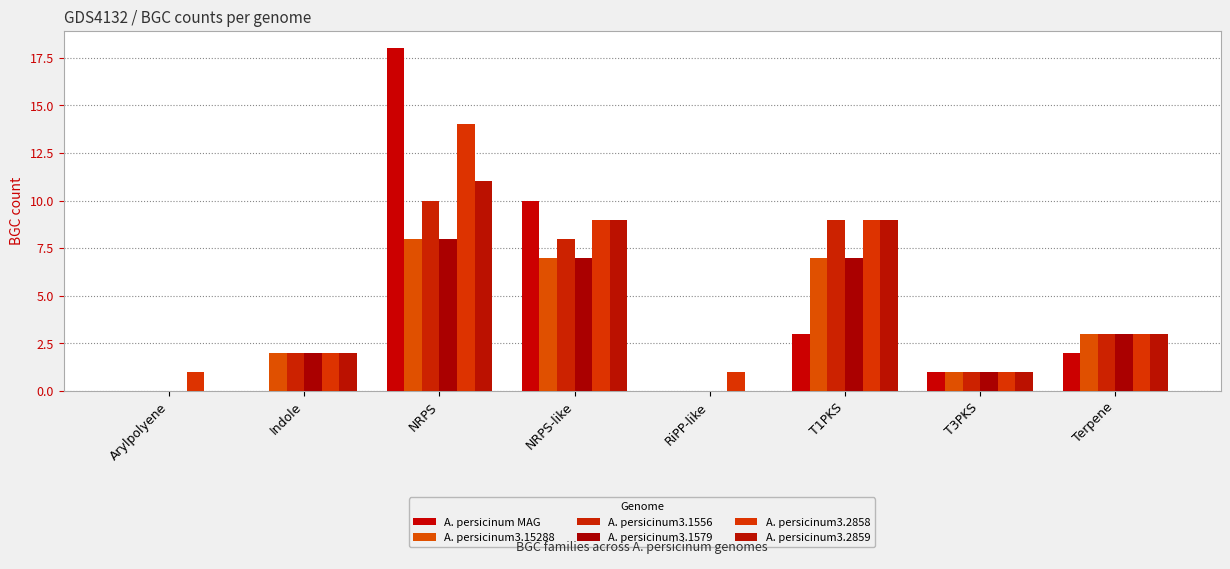

Count the number of categories in the chart.

8